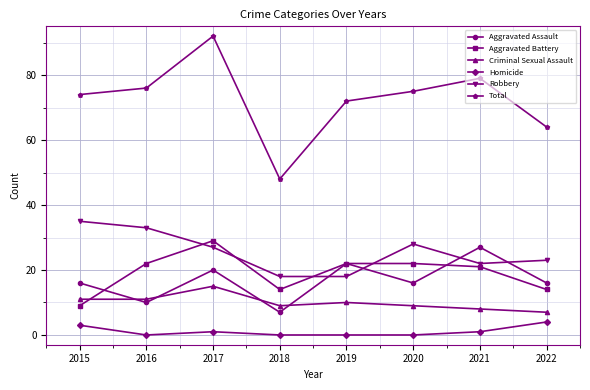

How many series are shown in this chart?

6